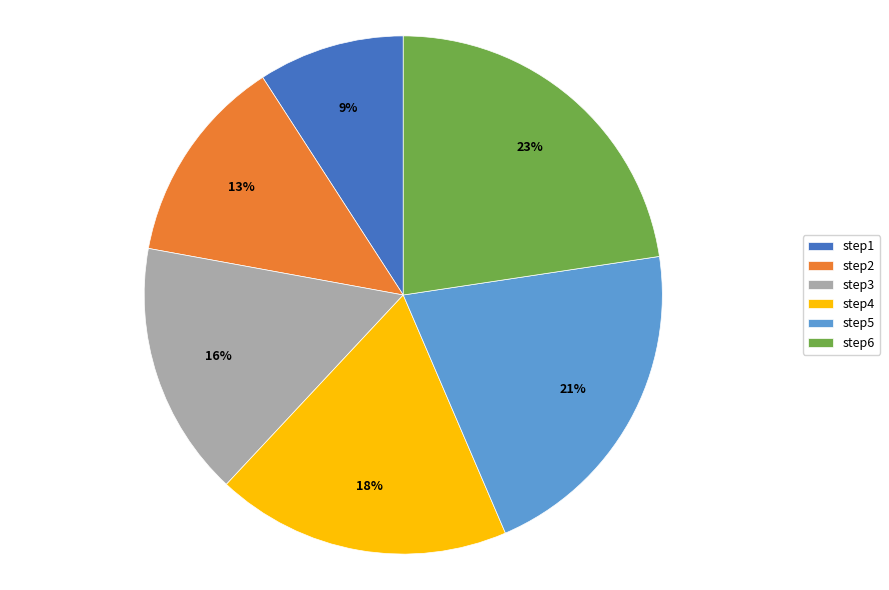

The step3 slice represents 16% of the pie. True or false?

True